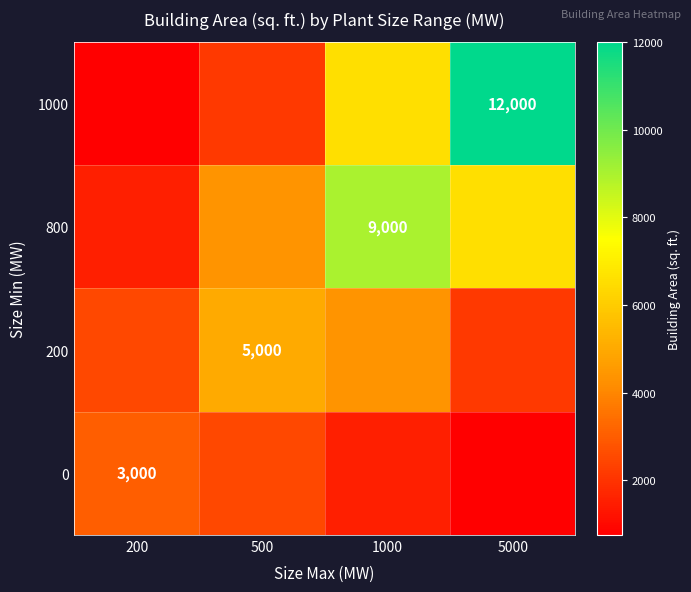

The 200 series shows 5000.0 at 500. True or false?

True